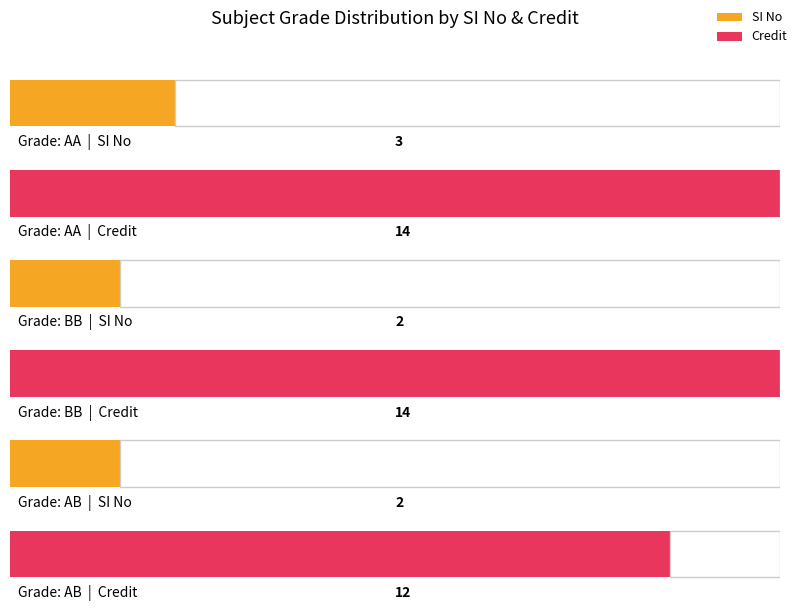

What is the sum of the SI No values at BB and BB?

2